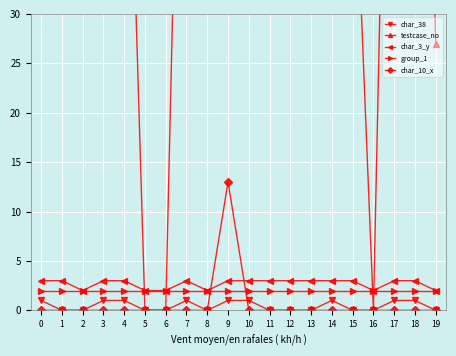

Reading left to right, what are all the values shown in this chart?

char_38: 1	0	0	1	1	0	0	1	0	1	1	0	0	0	1	0	0	1	1	0
testcase_no: 94	53	33	76	70	0	0	91	41	89	88	65	78	76	96	52	0	98	100	27
char_3_y: 3	3	2	3	3	2	2	3	2	3	3	3	3	3	3	3	2	3	3	2
group_1: 2	2	2	2	2	2	2	2	2	2	2	2	2	2	2	2	2	2	2	2
char_10_x: 0	0	0	0	0	0	0	0	0	13	0	0	0	0	0	0	0	0	0	0